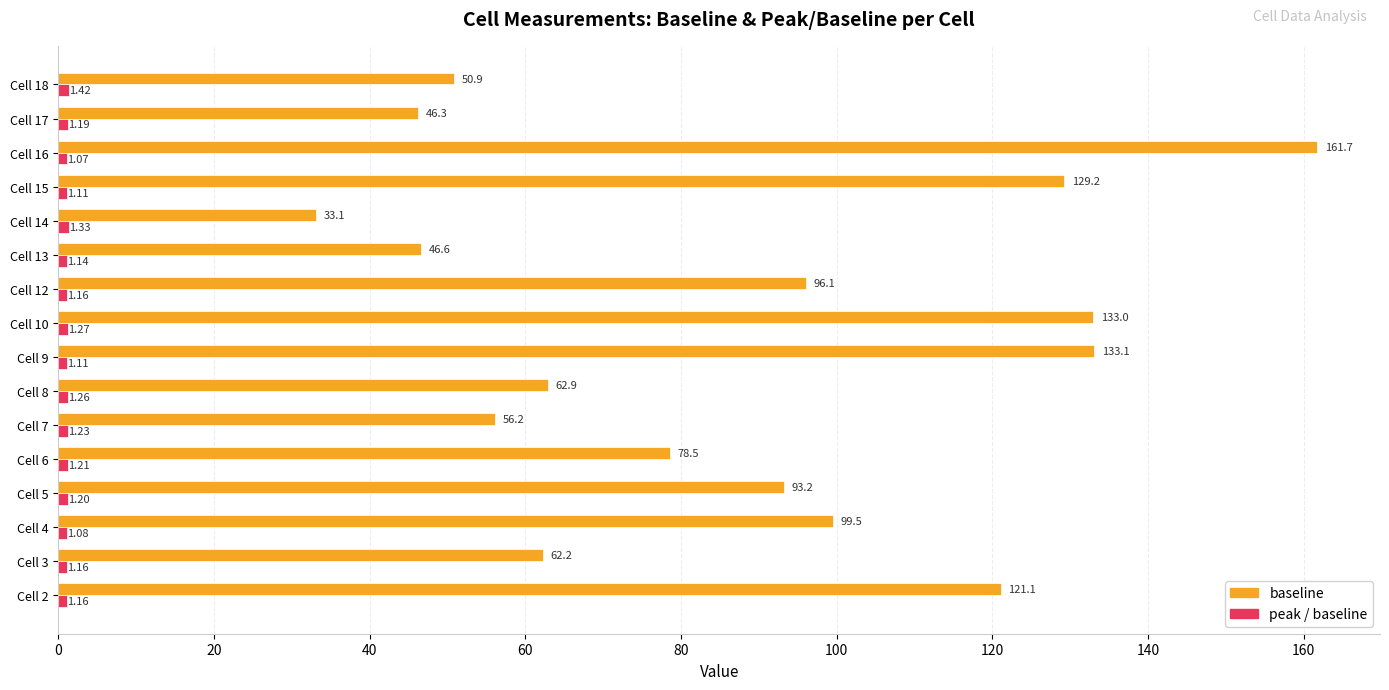

List the labels in order of baseline value, smallest first.

Cell 14, Cell 17, Cell 13, Cell 18, Cell 7, Cell 3, Cell 8, Cell 6, Cell 5, Cell 12, Cell 4, Cell 2, Cell 15, Cell 10, Cell 9, Cell 16